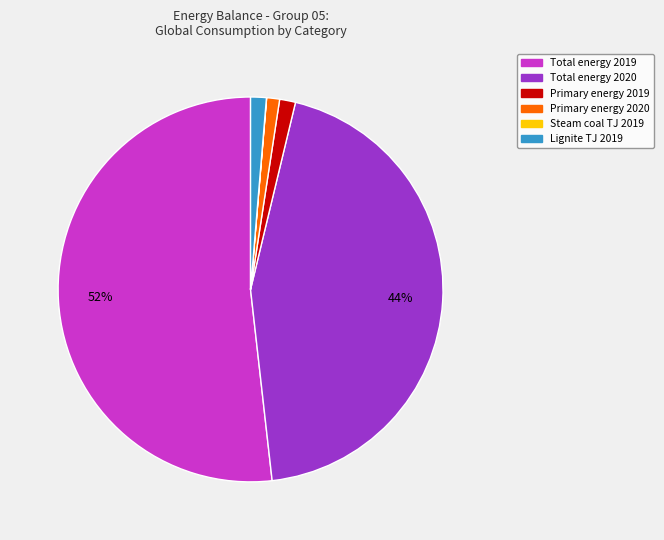

Does any single category account for the majority?

Yes